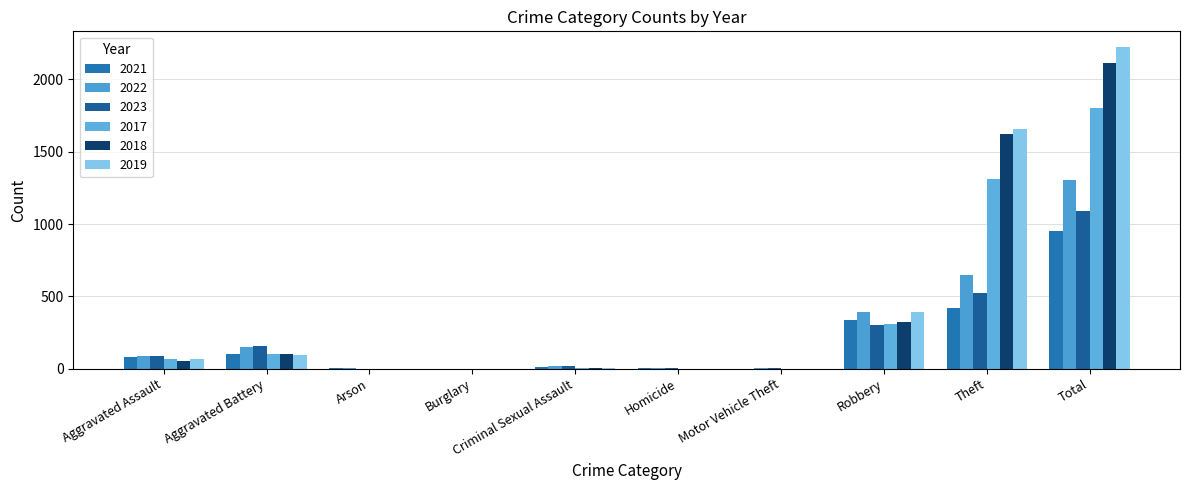

How many categories are shown in the chart?

10